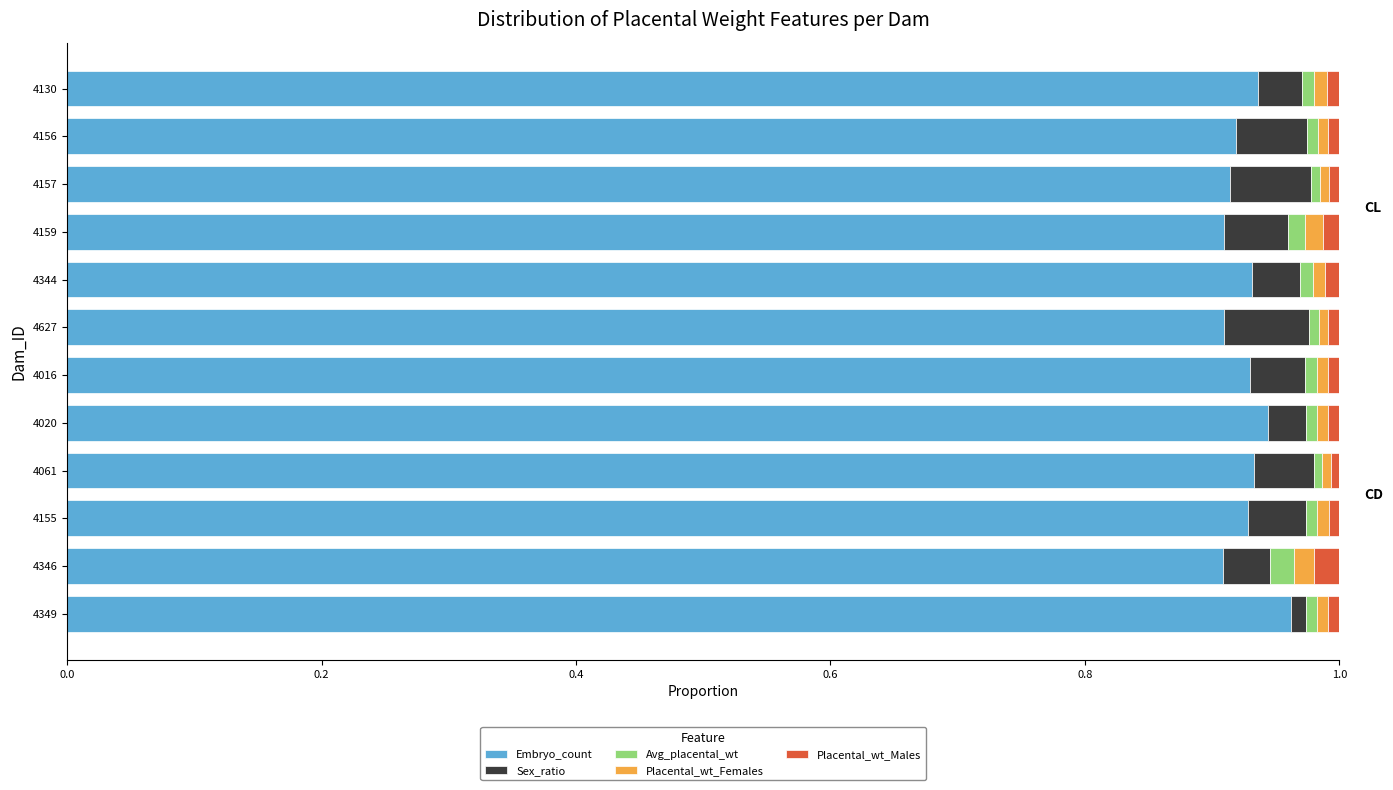

Is it true that Embryo_count equals 0.4 at 4130?

False